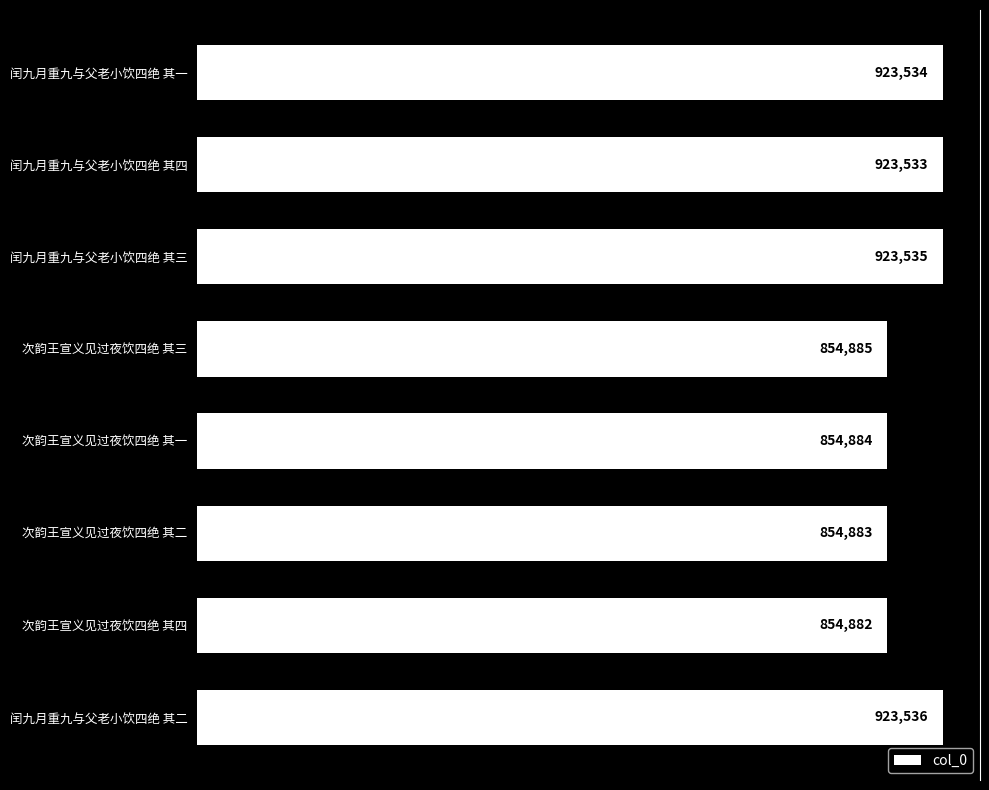

The chart shows a value of 923533 at 闰九月重九与父老小饮四绝 其四. True or false?

True